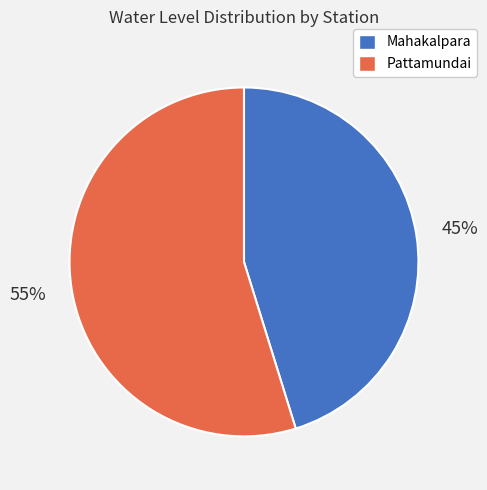

Is it true that Pattamundai is 66% of the pie?

False